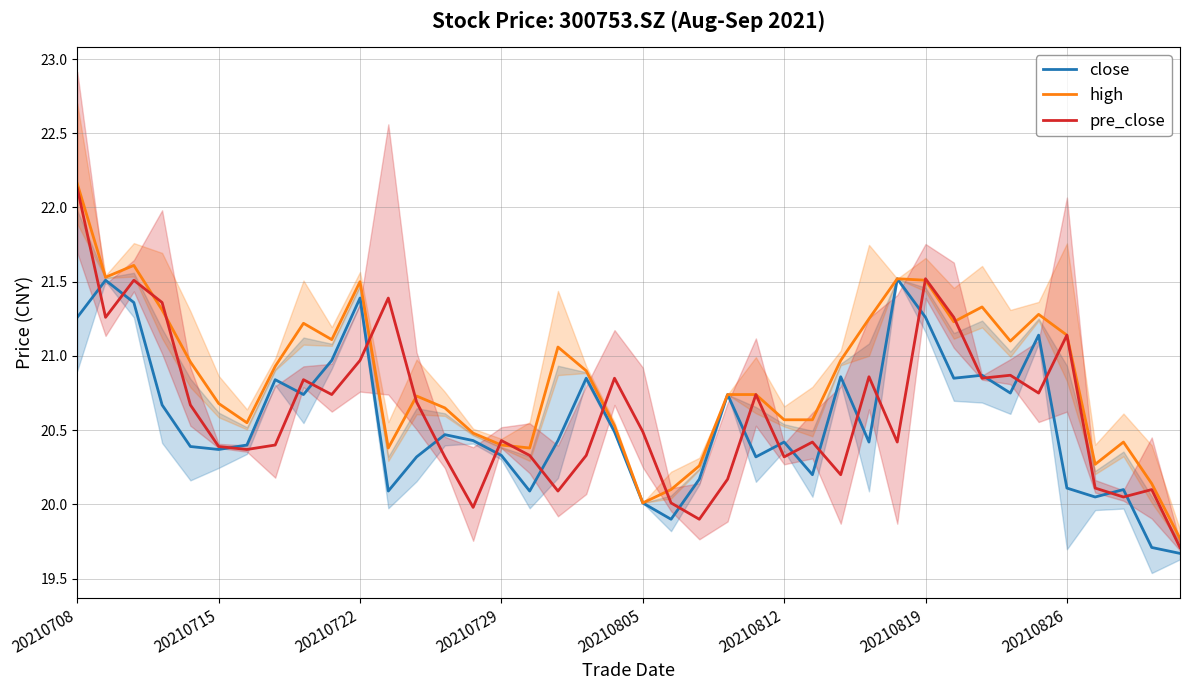

What is the sum of all pre_close values?

824.9